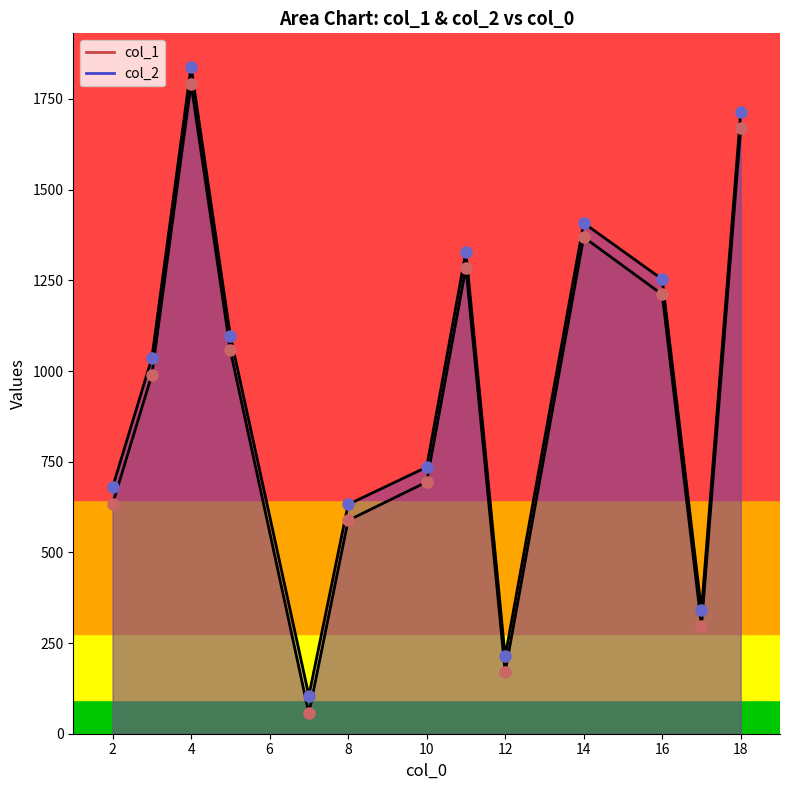

True or false: col_2_pts has a value of 1218 at 10.

False